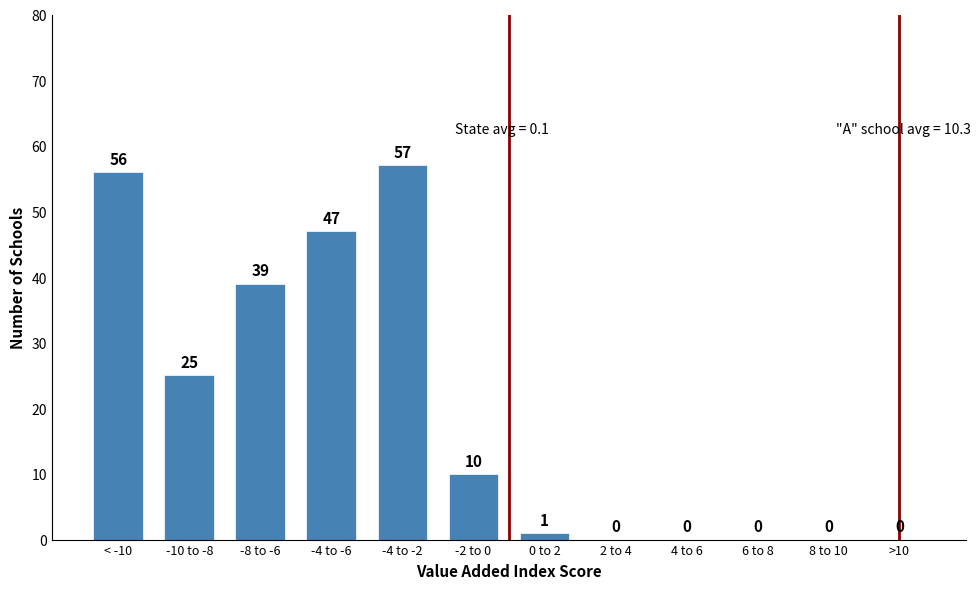

Reading right to left, extract all data points from this chart.

>10=0	8 to 10=0	6 to 8=0	4 to 6=0	2 to 4=0	0 to 2=1	-2 to 0=10	-4 to -2=57	-4 to -6=47	-8 to -6=39	-10 to -8=25	< -10=56